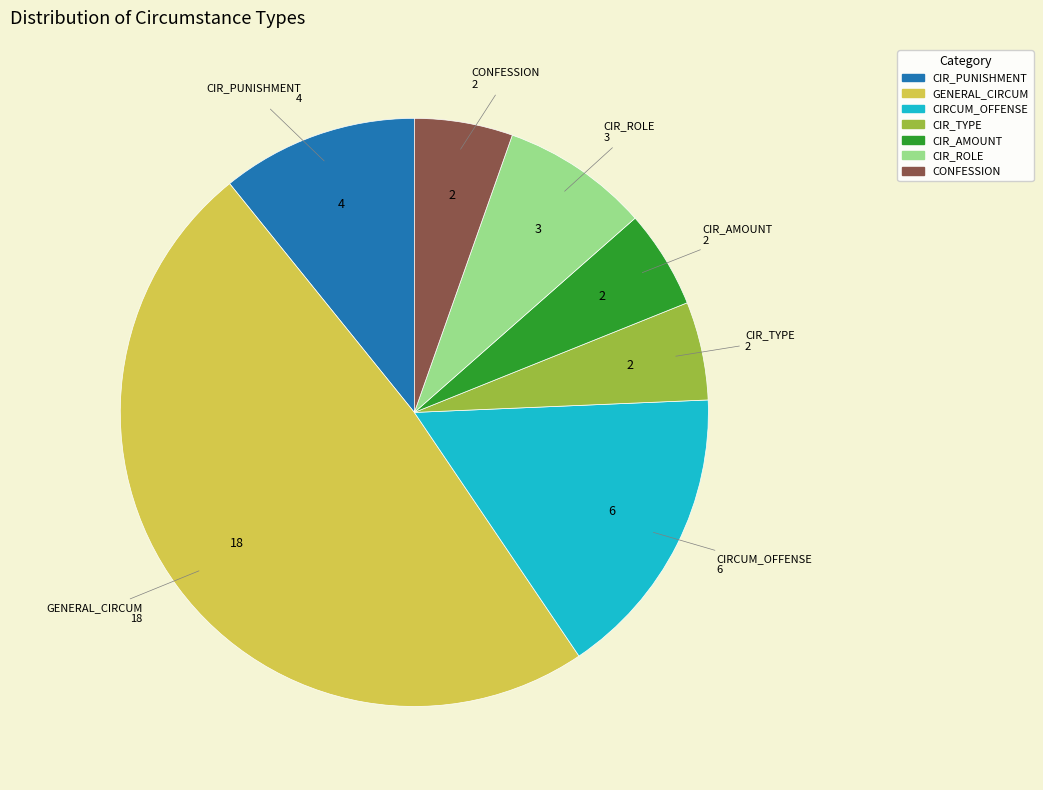

Does any single category account for the majority?

No